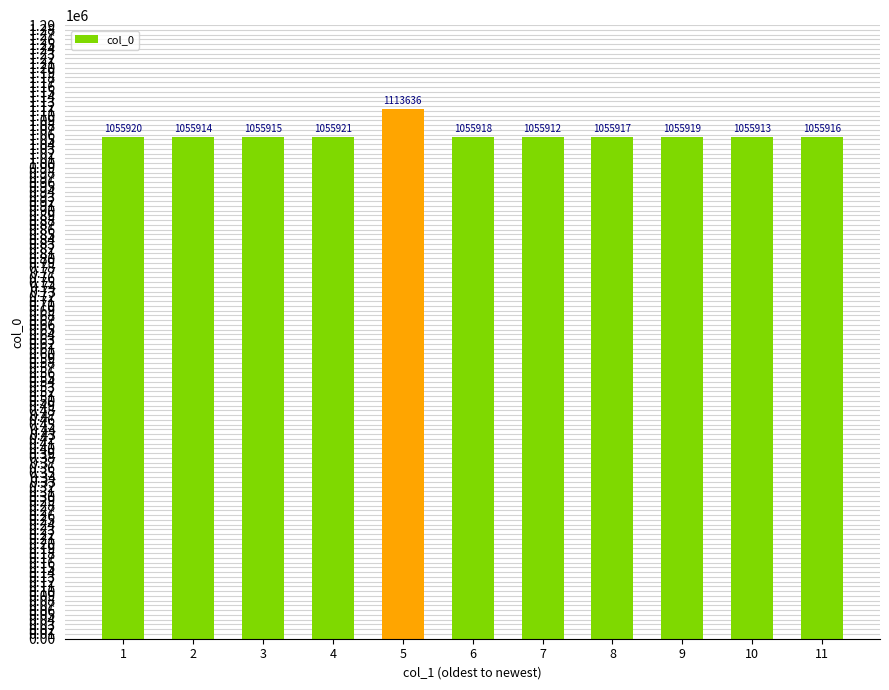

The chart shows a value of 1055919 at 9. True or false?

True